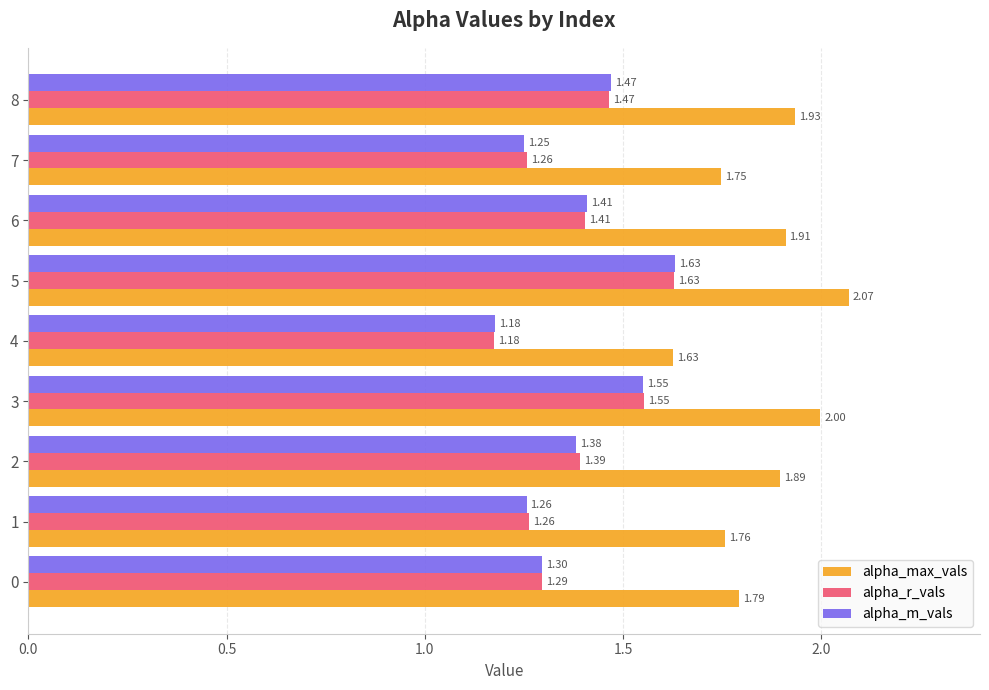

At which category is the sum across all series the highest?

5